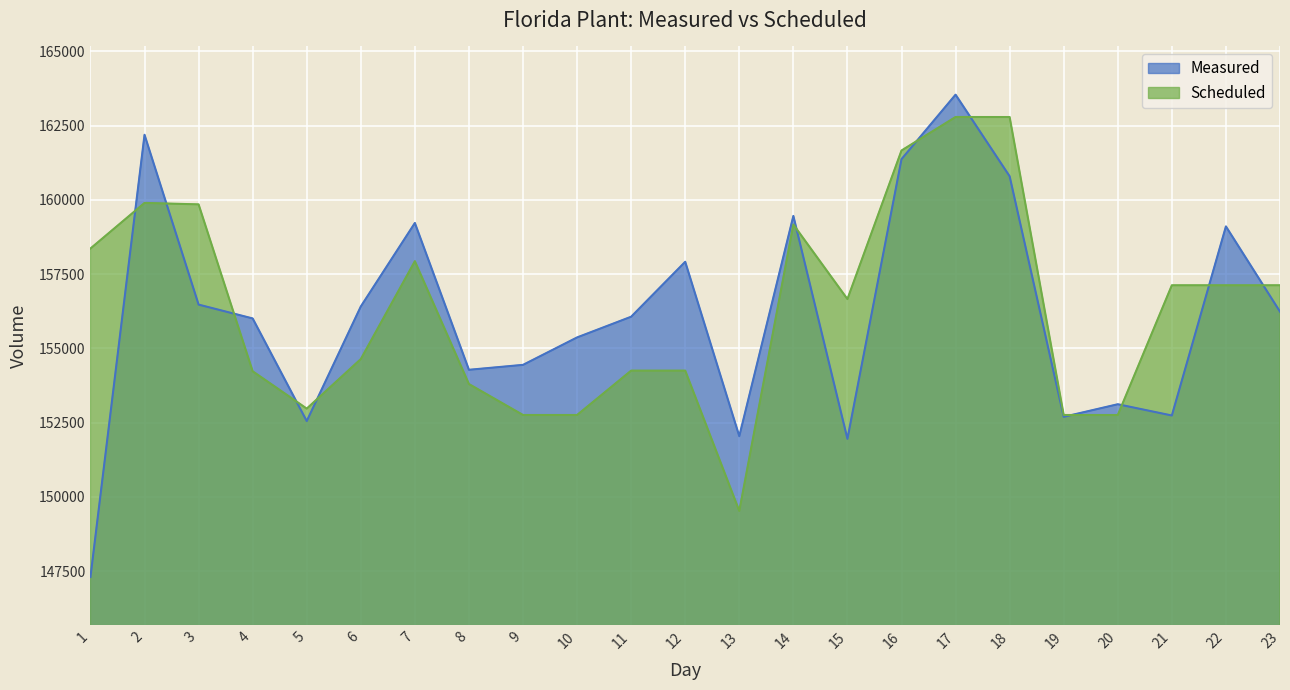

How many data points in Measured are above 156066?

11